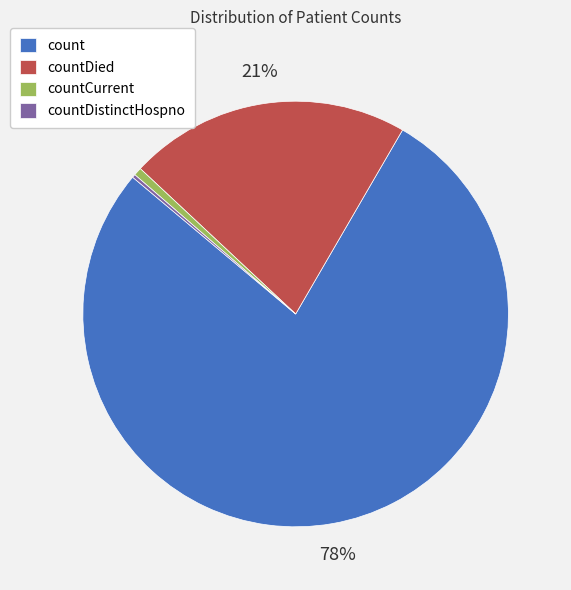

To the nearest percent, what is the average slice percentage?

25%